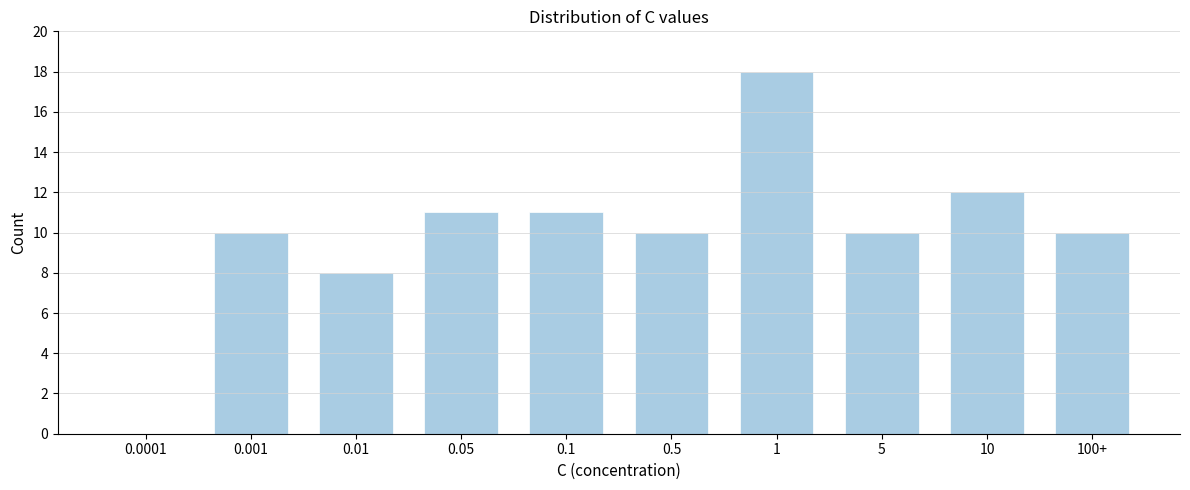

Reading left to right, extract all data points from this chart.

0.0001=0	0.001=10	0.01=8	0.05=11	0.1=11	0.5=10	1=18	5=10	10=12	100+=10